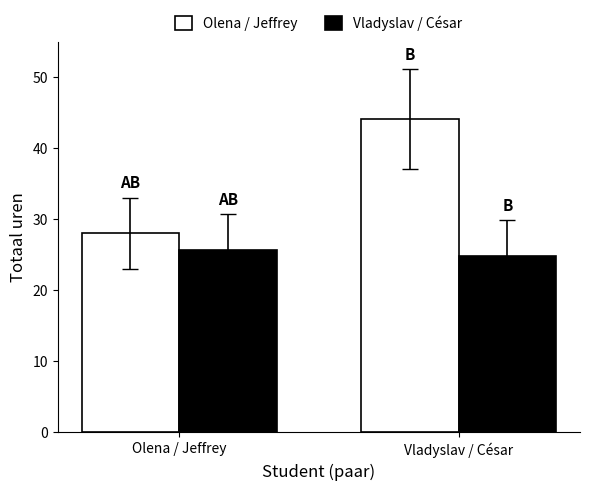

True or false: Olena / Jeffrey has a value of 48.0 at Olena / Jeffrey.

False